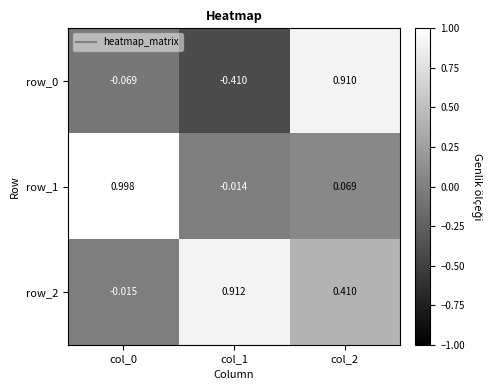

What is the spread (max minus min) of values at col_2?

0.8